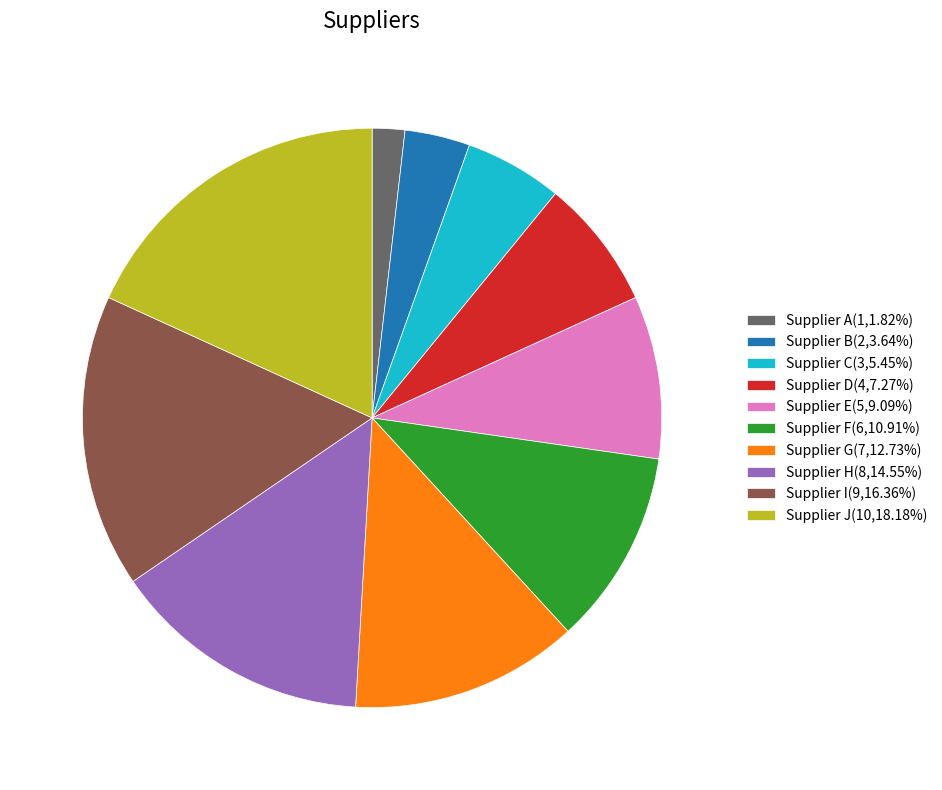

Approximately how many times larger is the value at Supplier E compared to Supplier A?

5.0